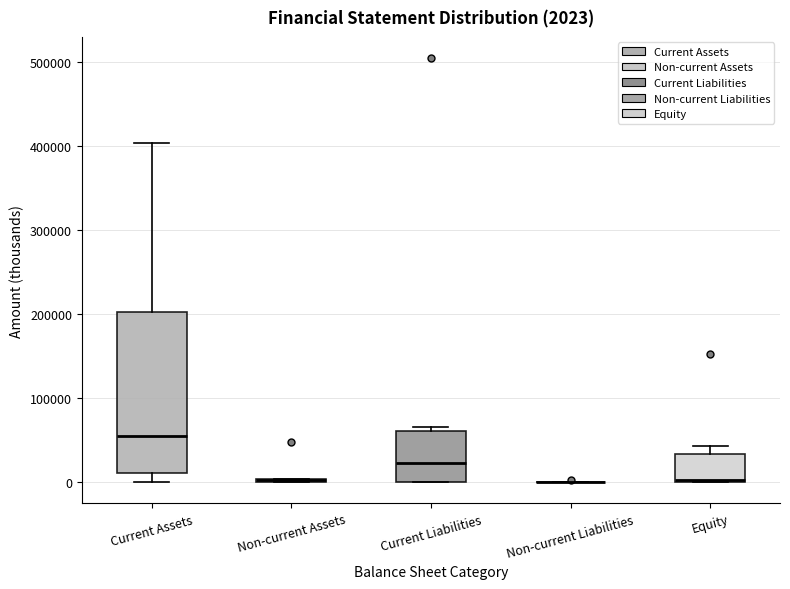

Comparing the boxes themselves (not the whiskers), which one is the tallest?

Current Assets